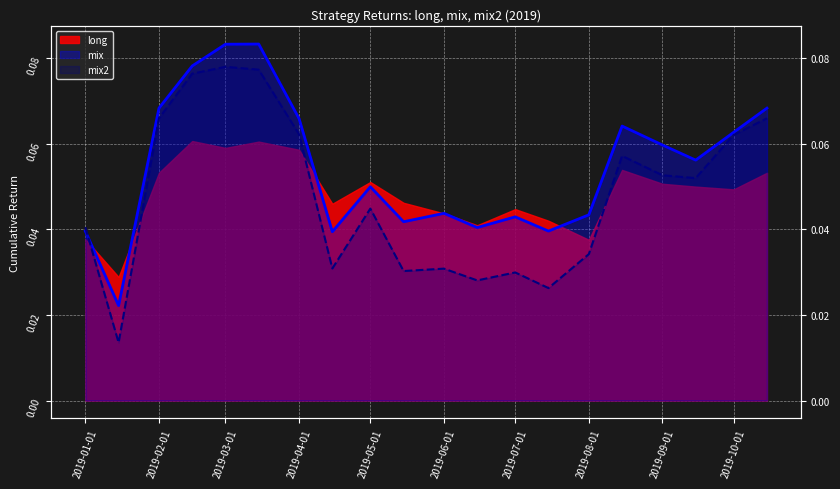

What is the sum of the mix values at 2019-04-15 and 2019-09-01?

0.1